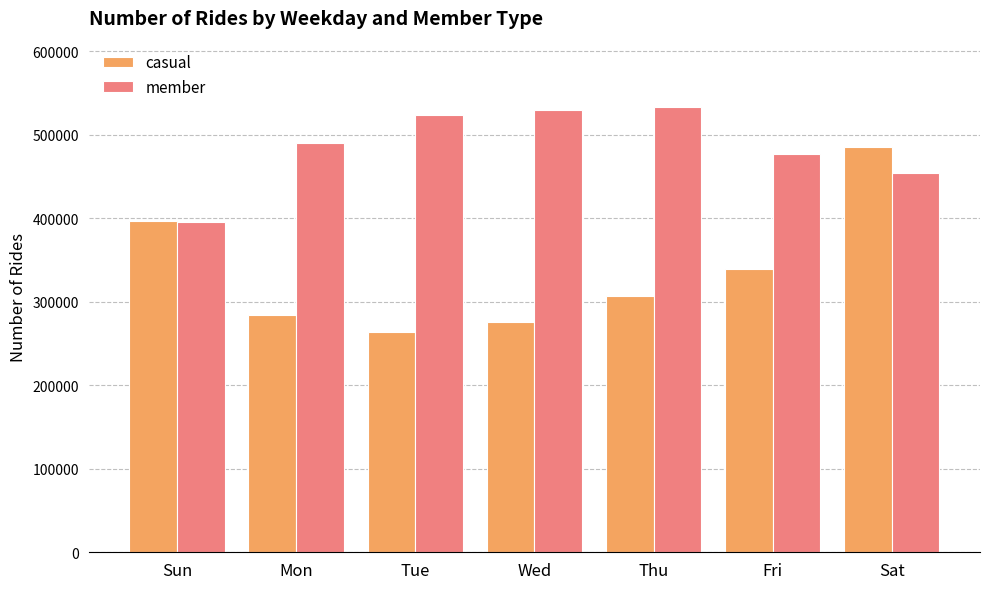

What position from the left is Sun?

1